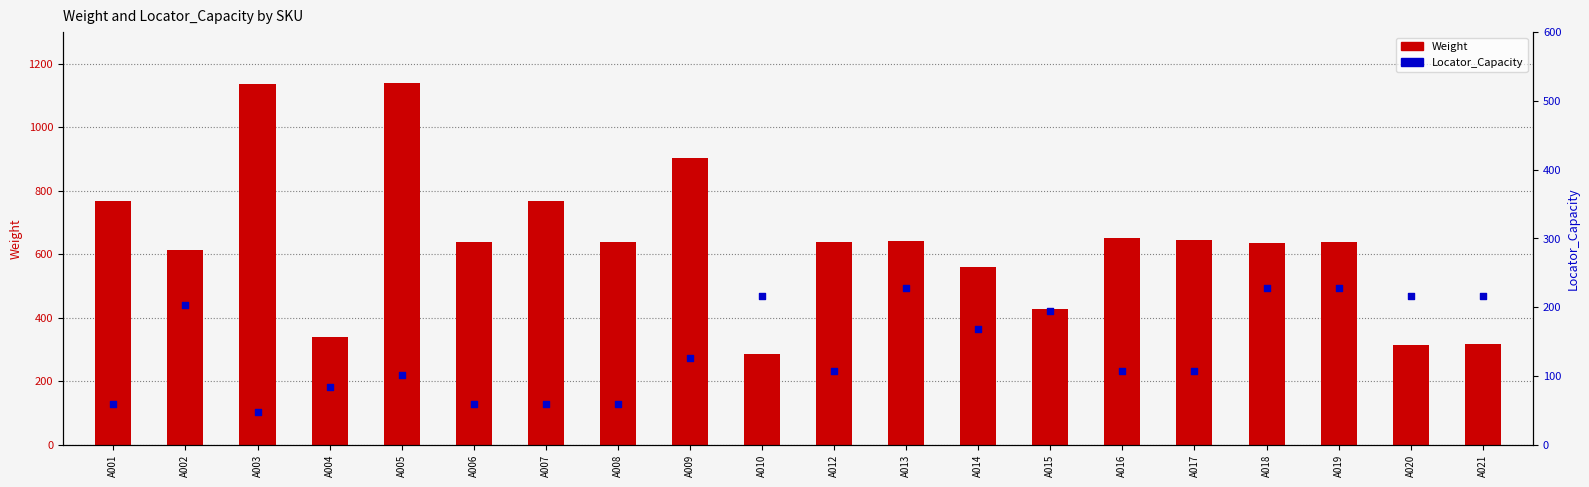

Which series has the largest total across all categories?

Weight